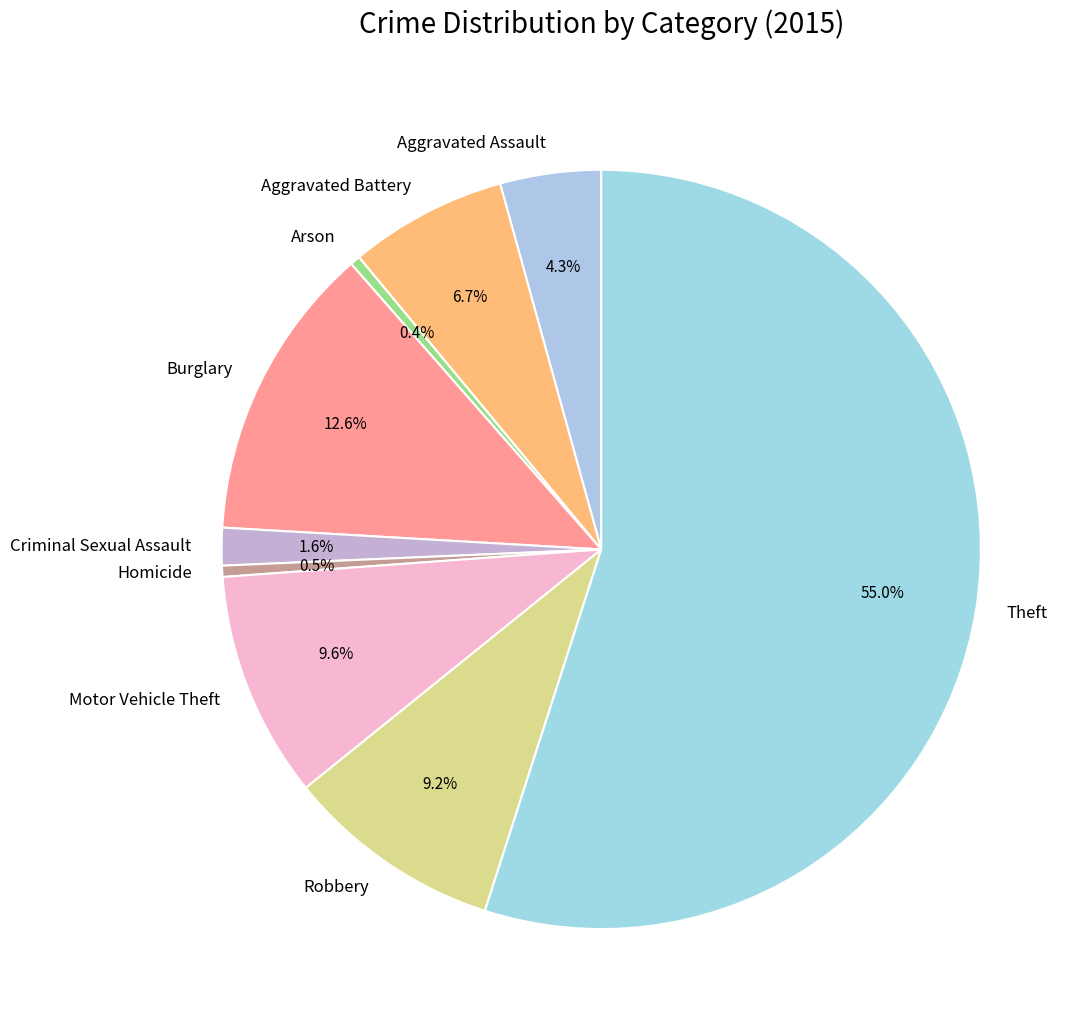

True or false: Robbery accounts for 9% of the total.

True